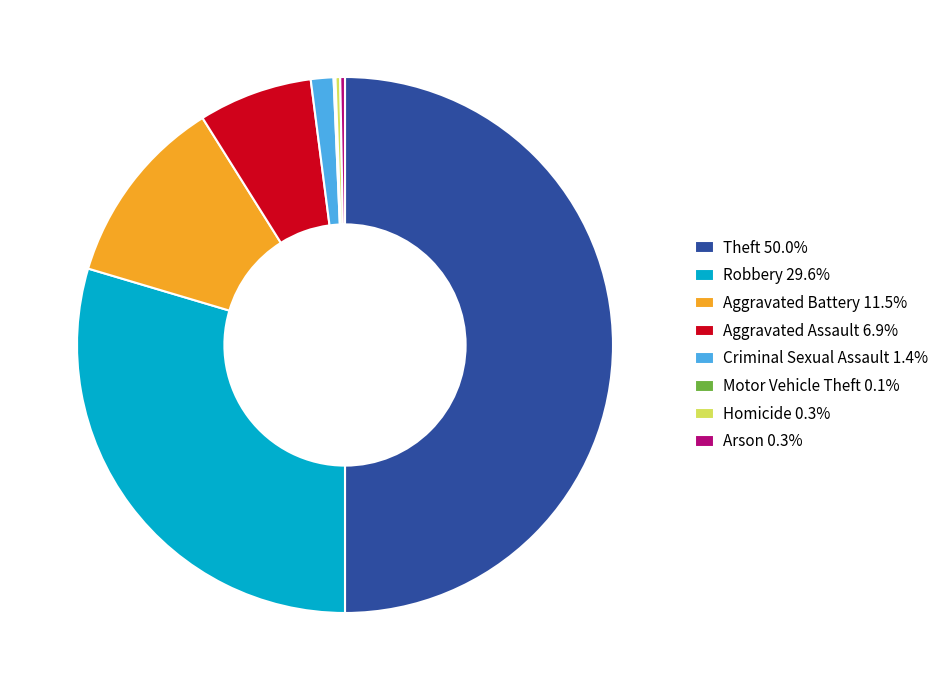

Does Aggravated Battery 11.5% represent more than half of the total?

No